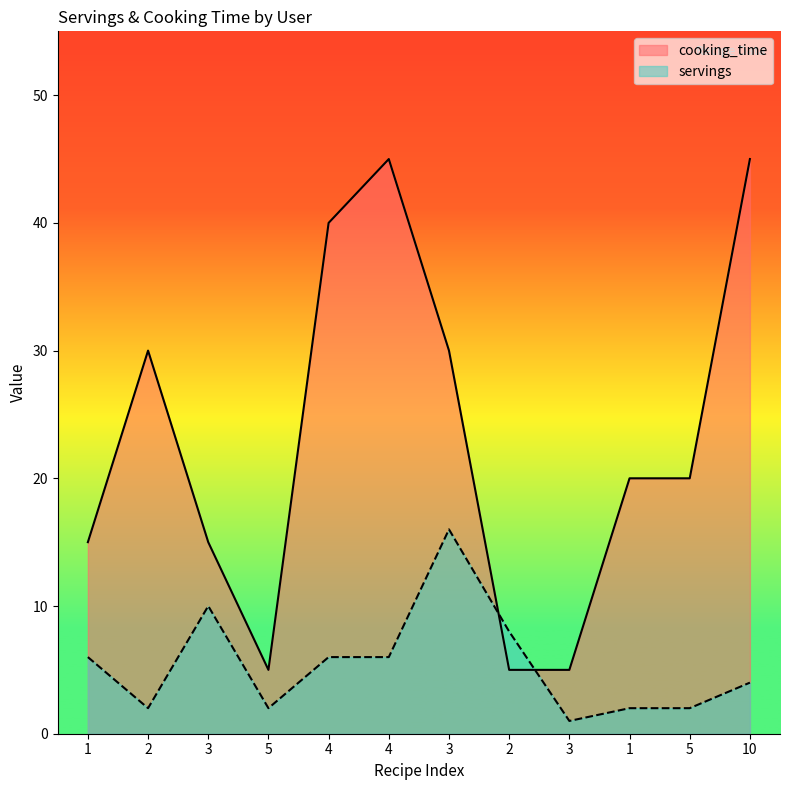

True or false: cooking_time has a value of 79 at 4.

False